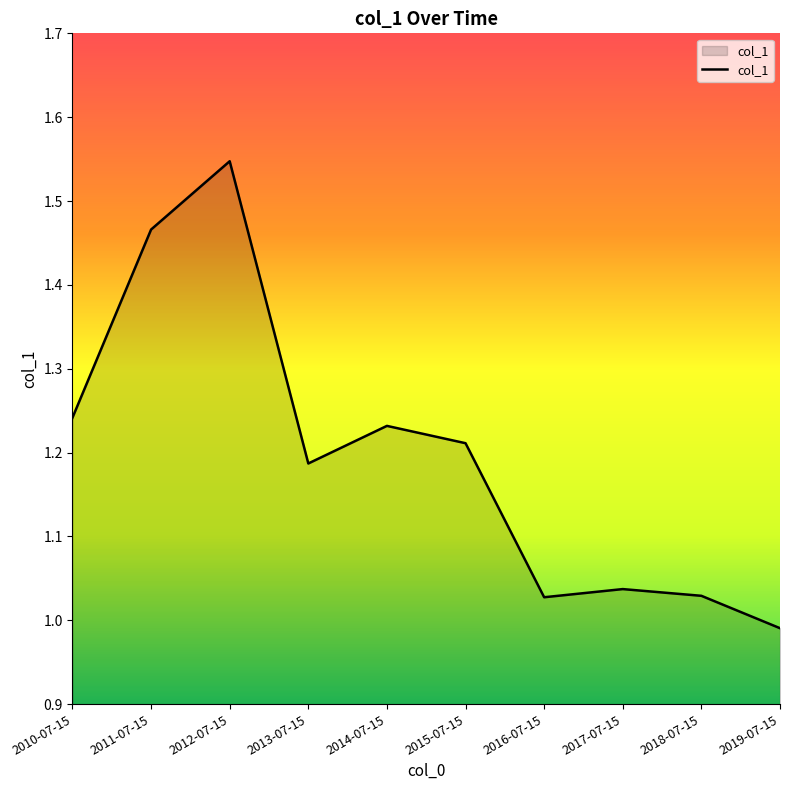

Does the chart have visible grid lines?

No